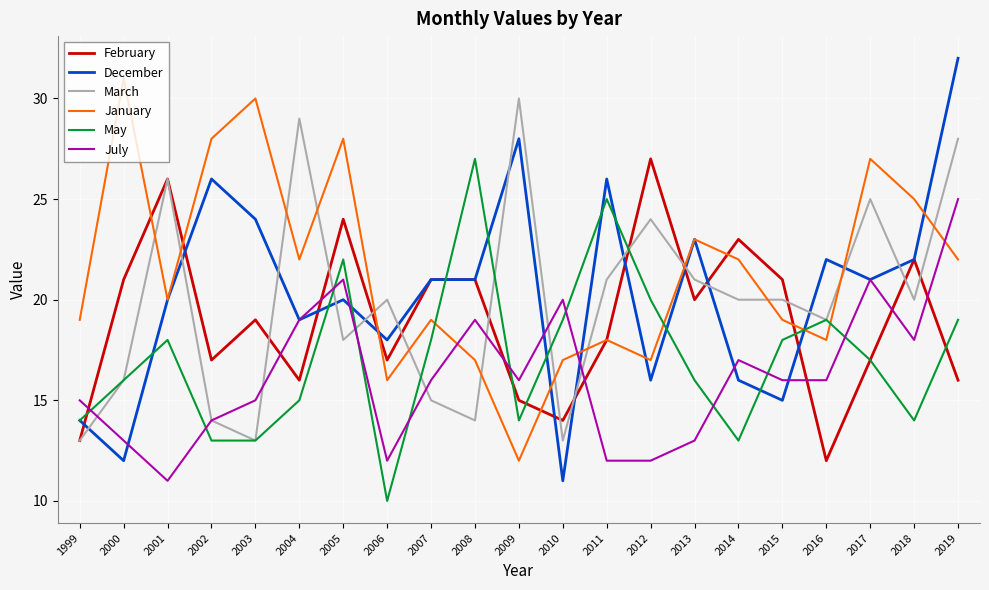

How many categories are shown in the chart?

21